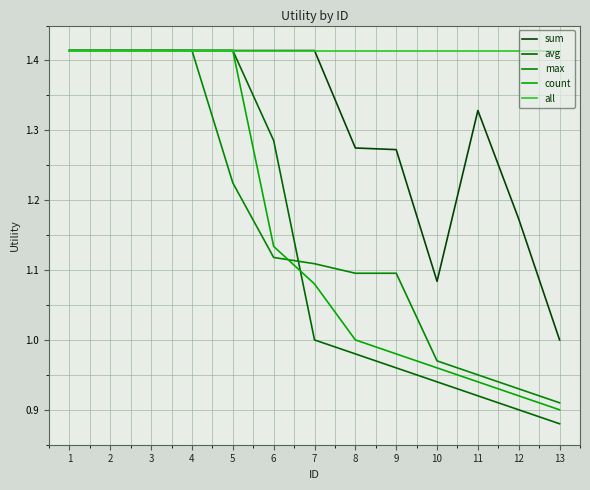

At which label is avg closest to 1?

7